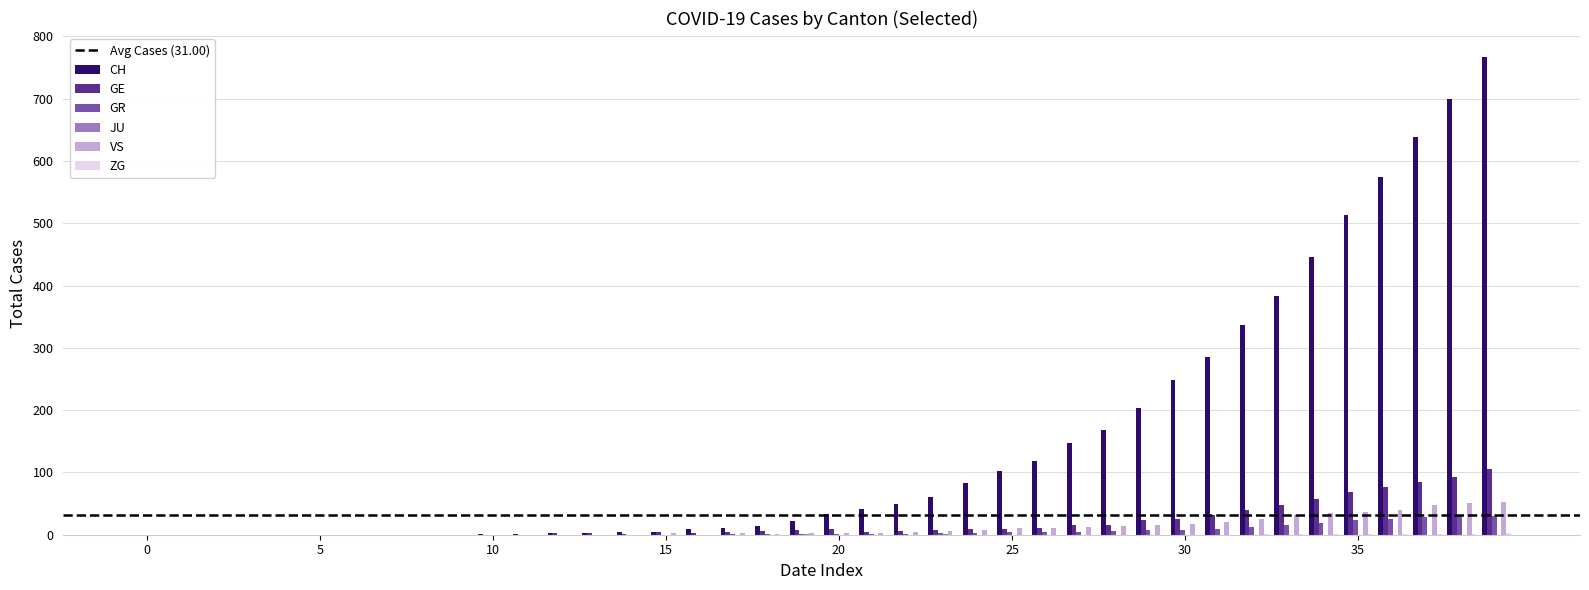

Which series has the largest total across all categories?

CH